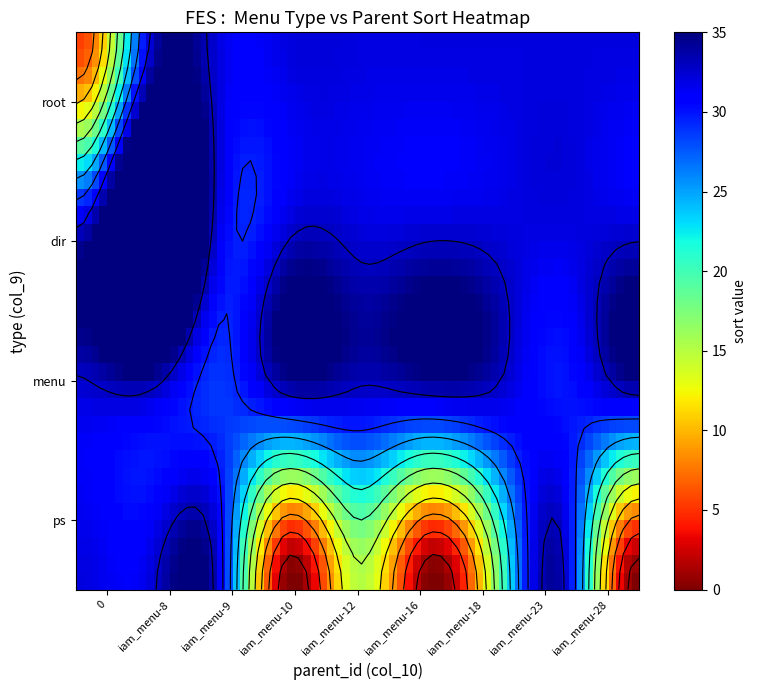

What is the total value across all series at 16?

50